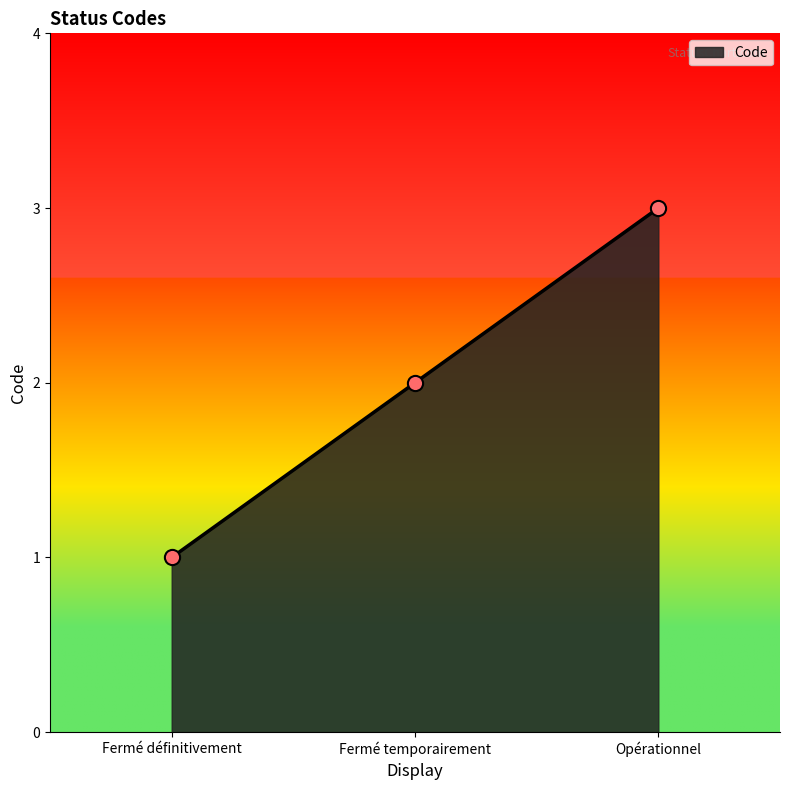

Which has a higher value, Fermé définitivement or Fermé temporairement?

Fermé temporairement